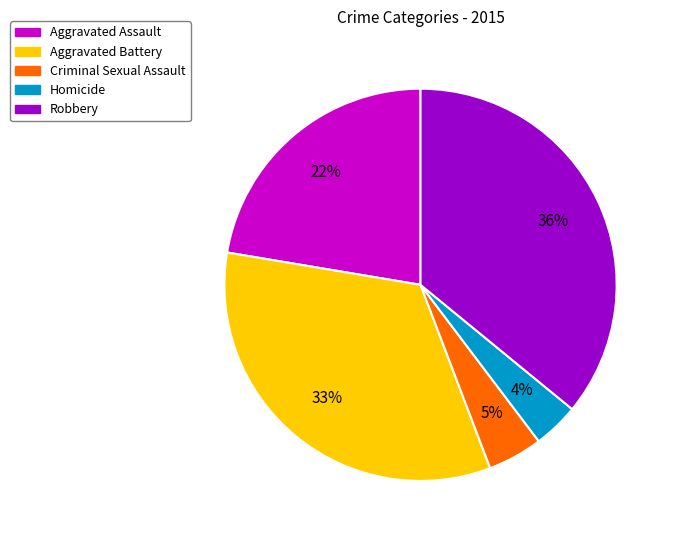

Which category has the smallest portion of the pie?

Homicide